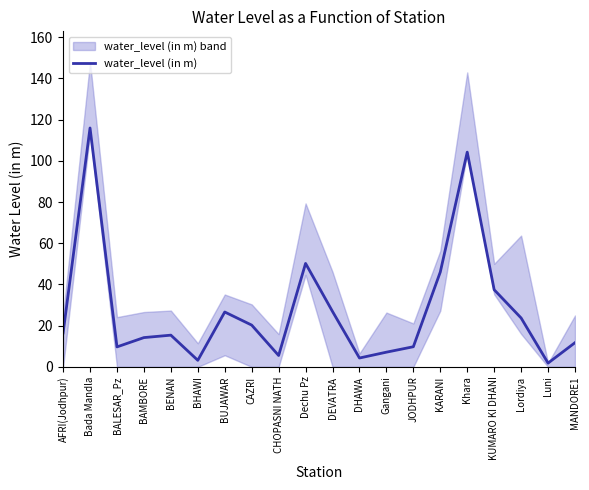

True or false: the data shows 37.4 at KUMARO KI DHANI.

True